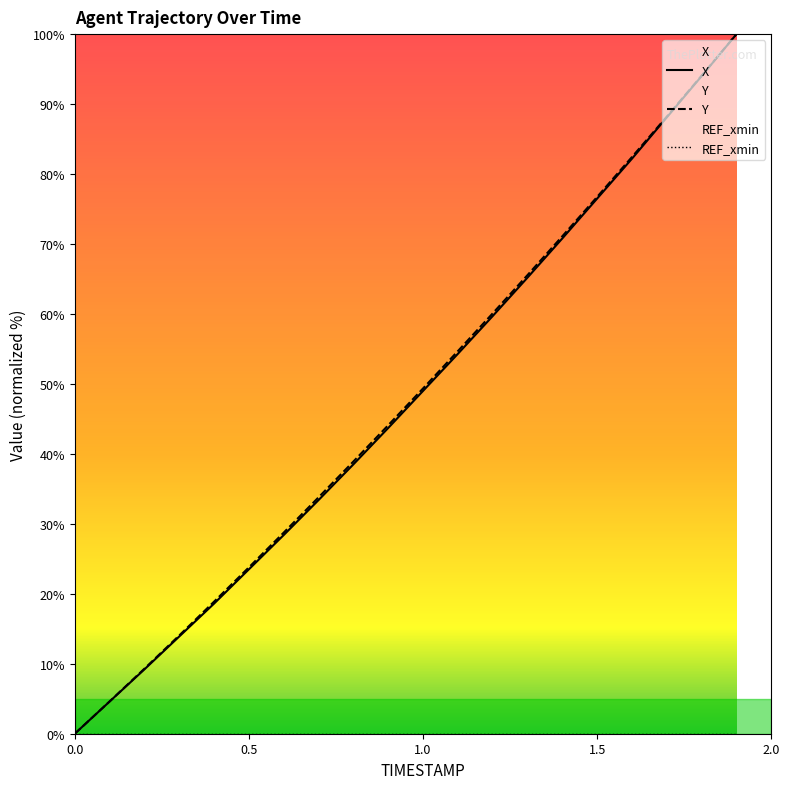

At how many categories does at least one series exceed 6?

18